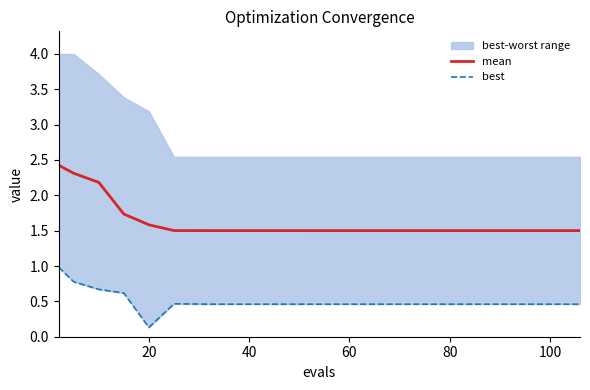

What is the minimum value for mean?

1.5